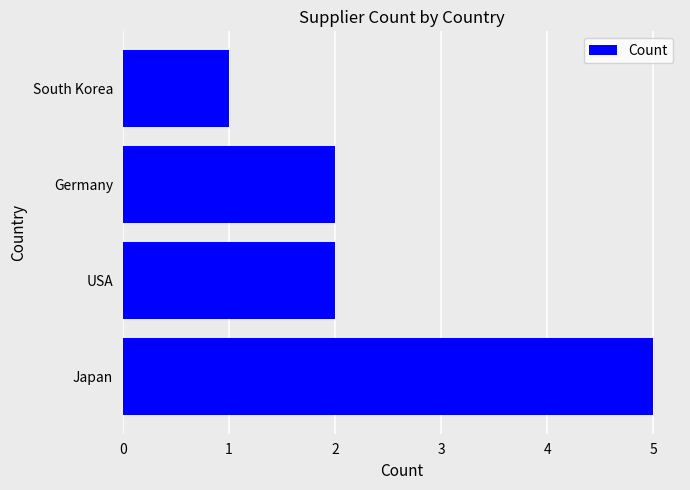

Approximately how many times larger is the value at USA compared to Japan?

0.4